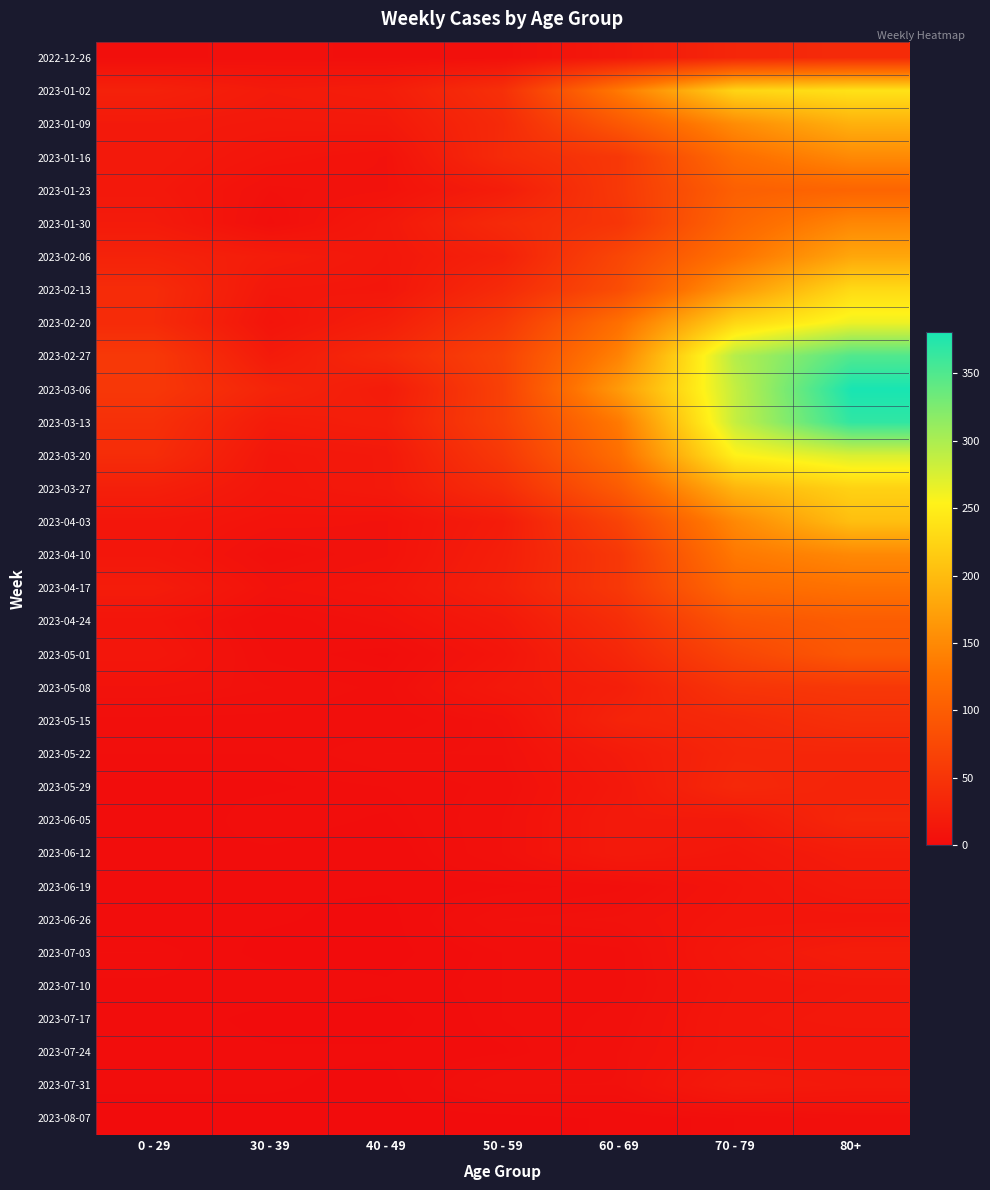

How many series are shown in this chart?

33